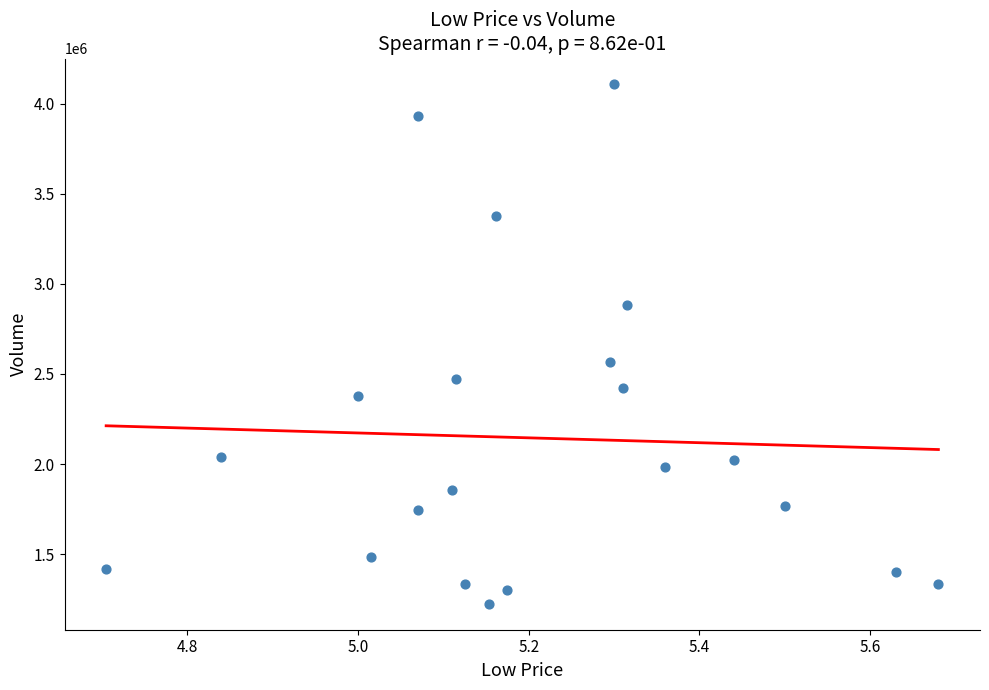

What is the range of Y values (max minus min)?

2879940